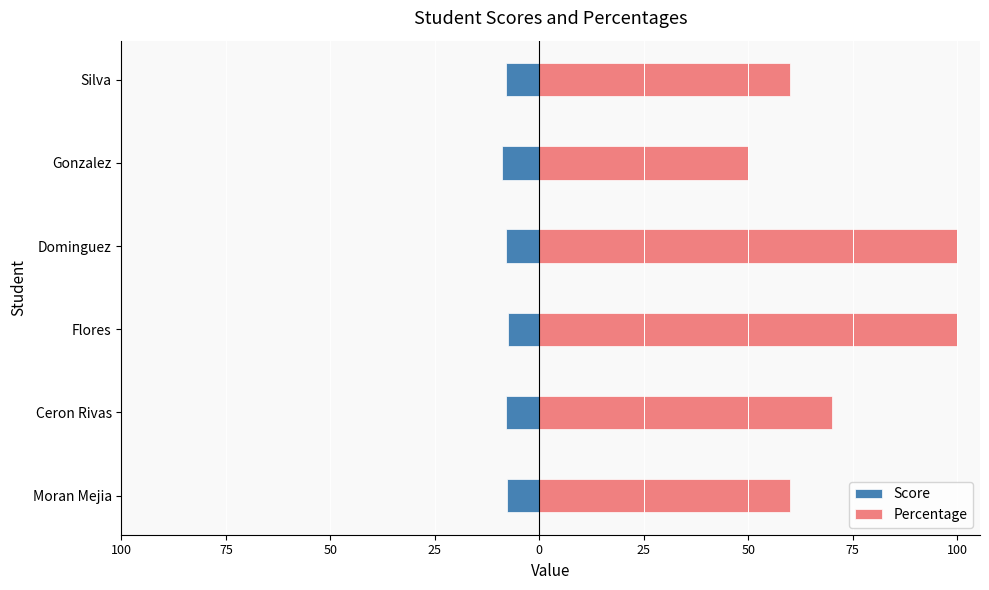

Reading left to right, what are all the values shown in this chart?

Score: -7.8	-7.9	-7.5	-8.0	-9.0	-8.0
Percentage: 60.0	70.0	100.0	100.0	50.0	60.0